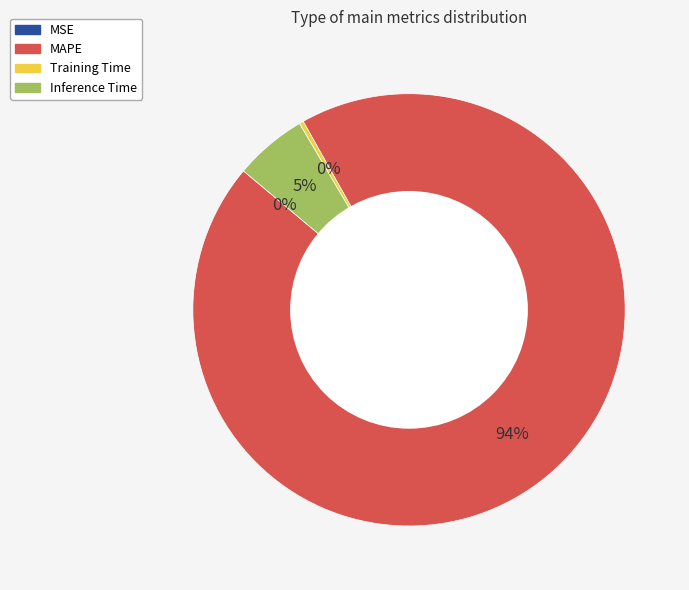

To the nearest percent, what is the difference between the Inference Time and Training Time slice percentages?

5%